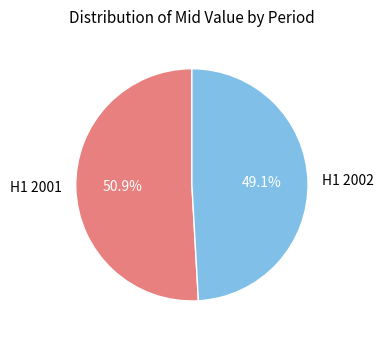

What is the ratio of the value at H1 2001 to the value at H1 2002?

1.0